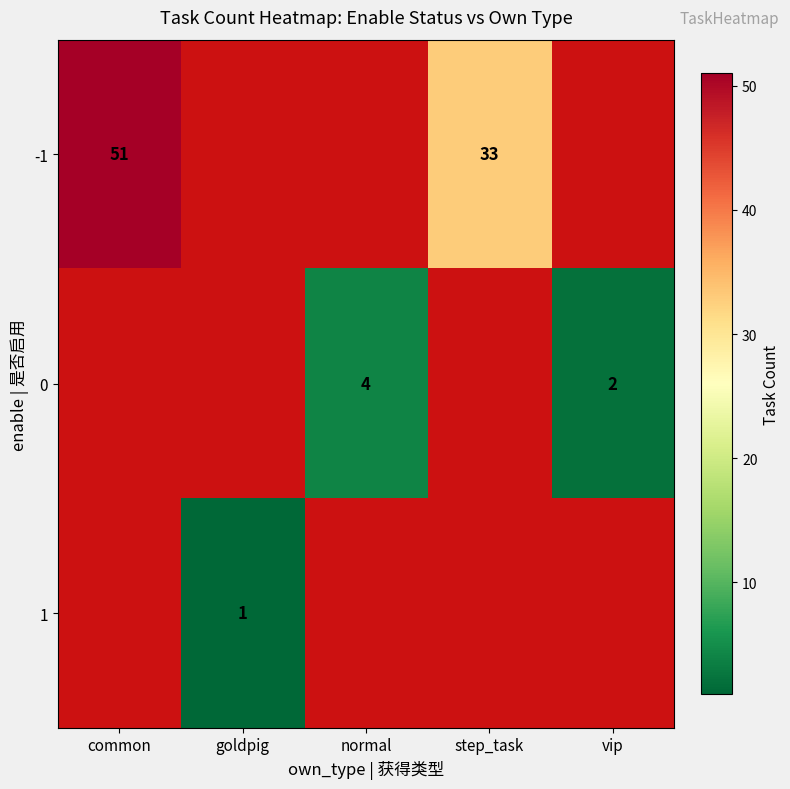

Between vip and normal, which is larger?

normal